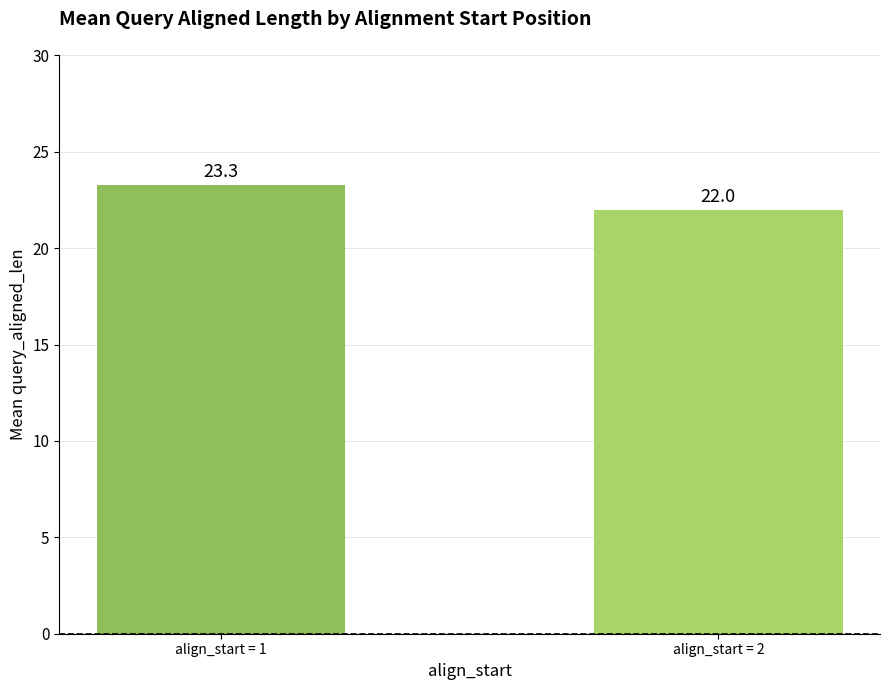

Which category has the highest value across all series?

align_start = 1